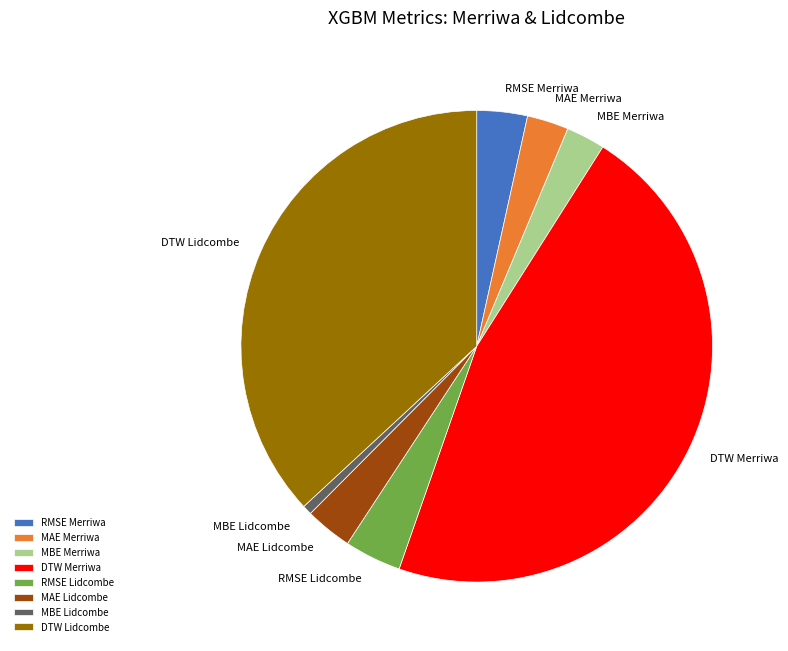

Which category has the smallest portion of the pie?

MBE Lidcombe